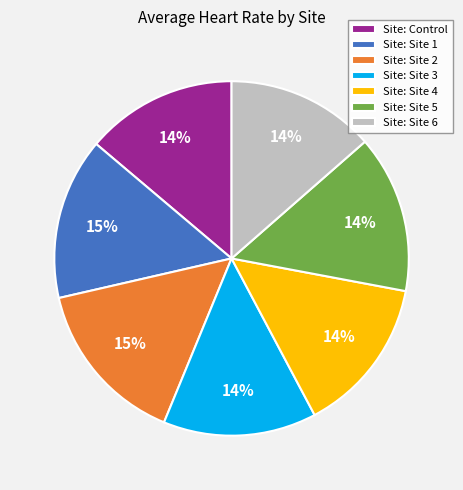

To the nearest percent, what percentage of the pie is Site: Site 4?

14%